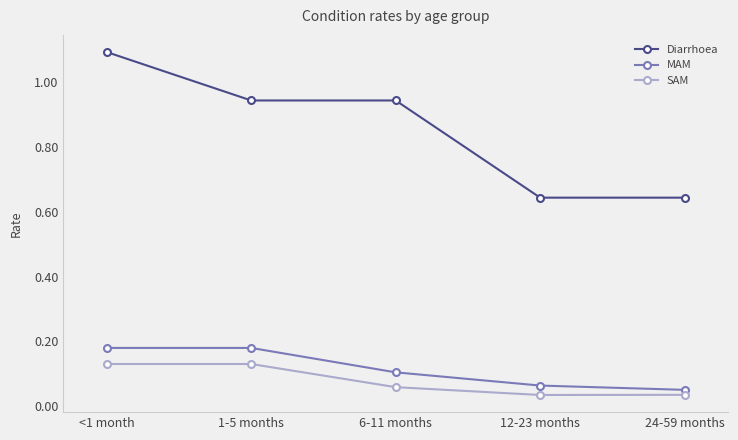

True or false: SAM and Diarrhoea intersect in this chart.

False